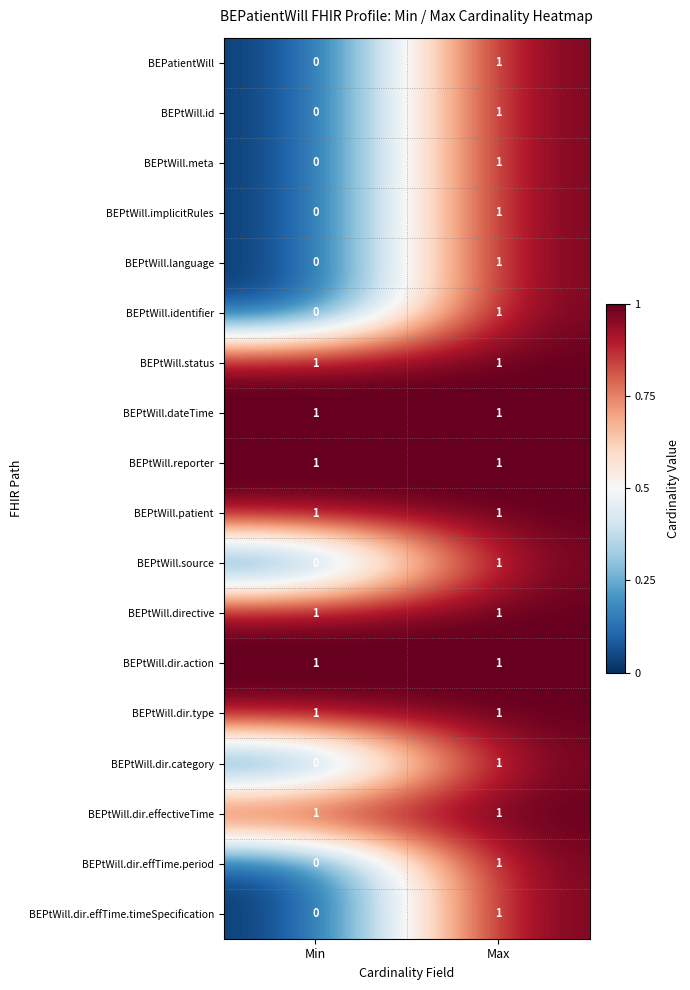

At which category is the sum across all series the highest?

Max